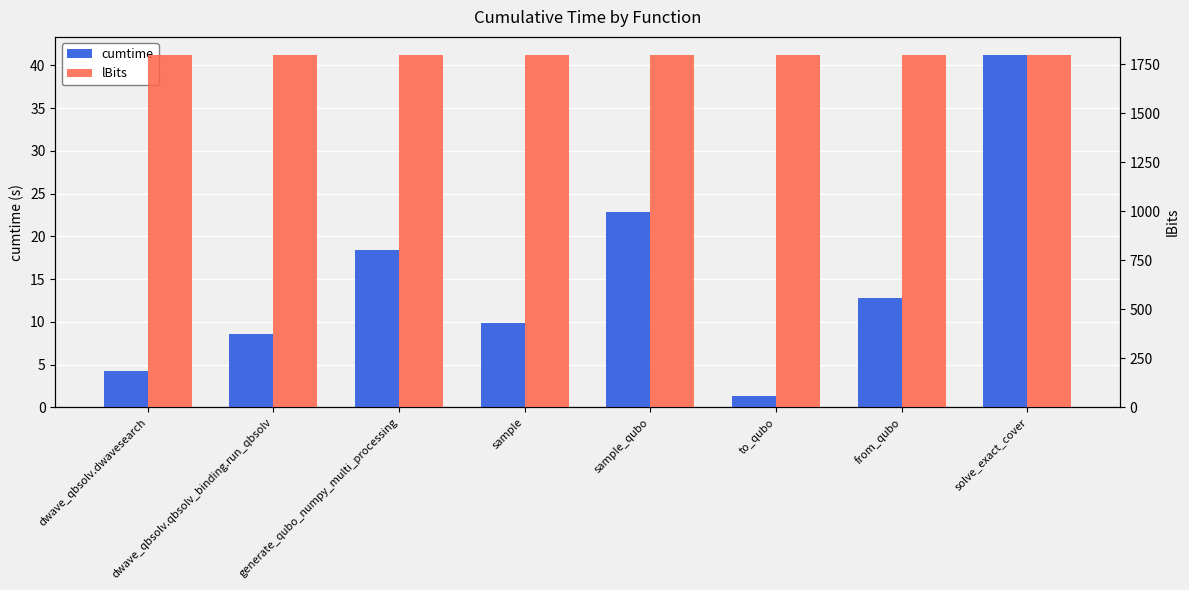

Reading left to right, what are all the values shown in this chart?

cumtime: 4.3	8.5	18.5	9.9	22.8	1.4	12.8	41.3
lBits: 1800.0	1800.0	1800.0	1800.0	1800.0	1800.0	1800.0	1800.0